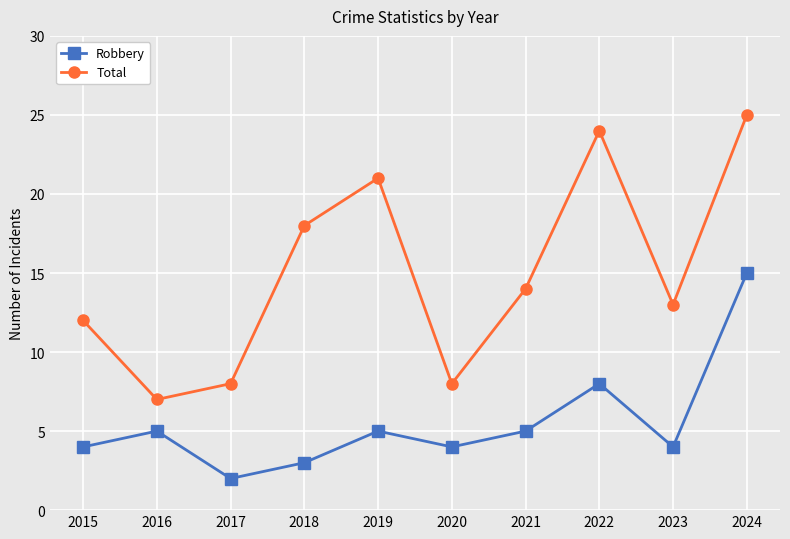

What is the value of the Total point at the 8th from the left?

24